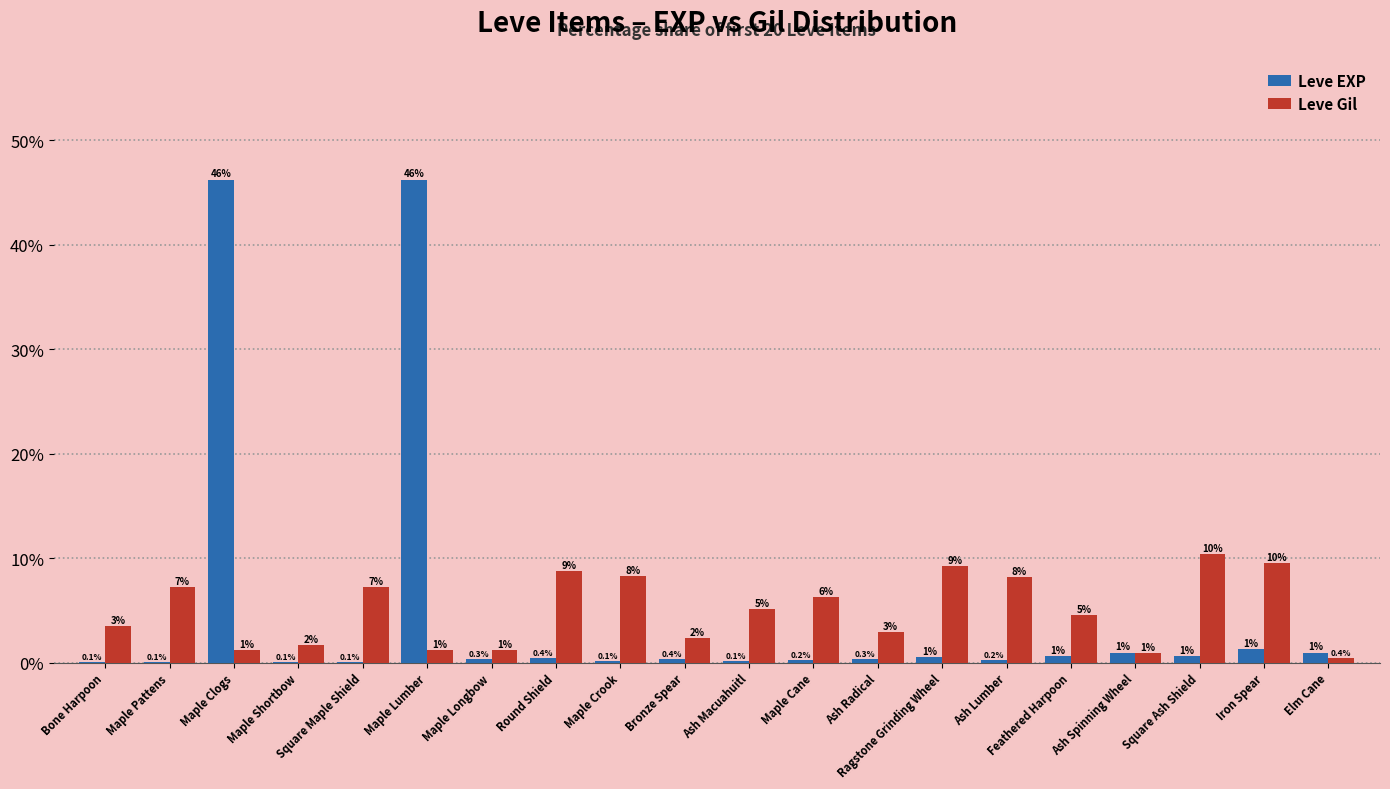

Is the value of Leve EXP at Maple Cane greater than the value of Leve Gil at Iron Spear?

No